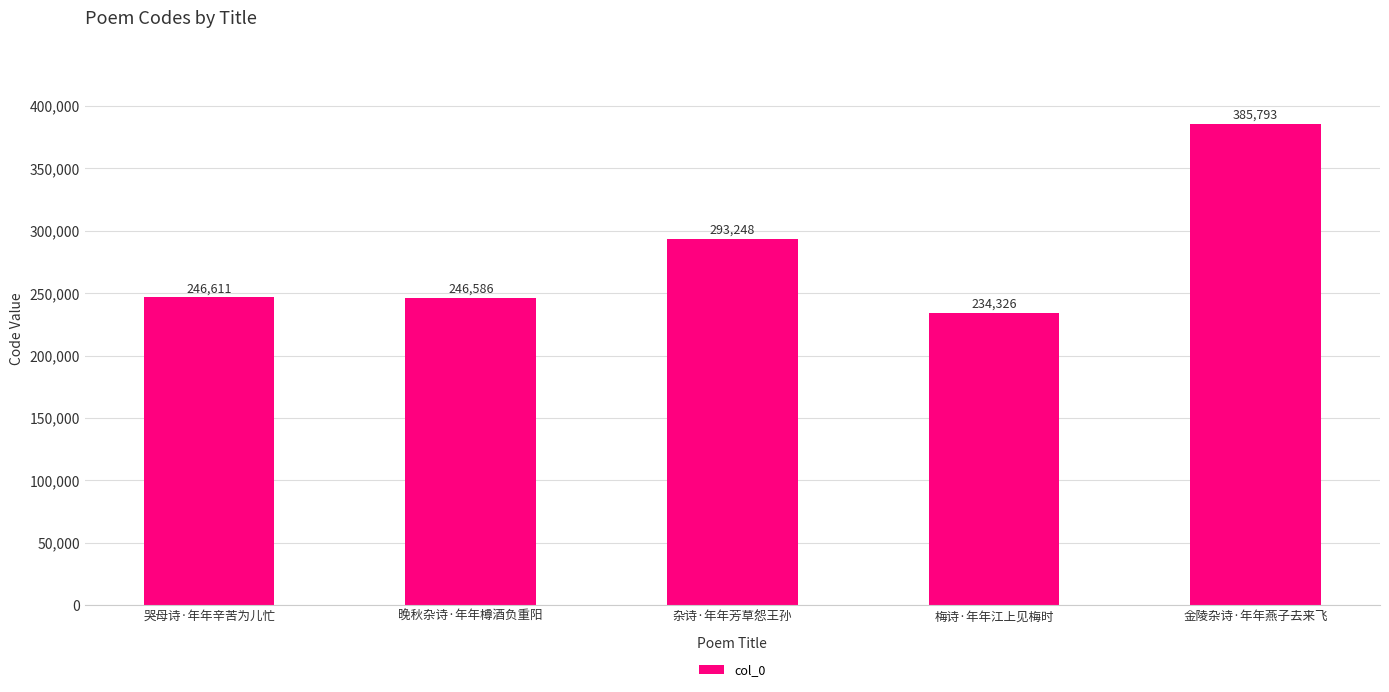

What is the minimum value shown in the chart?

234326